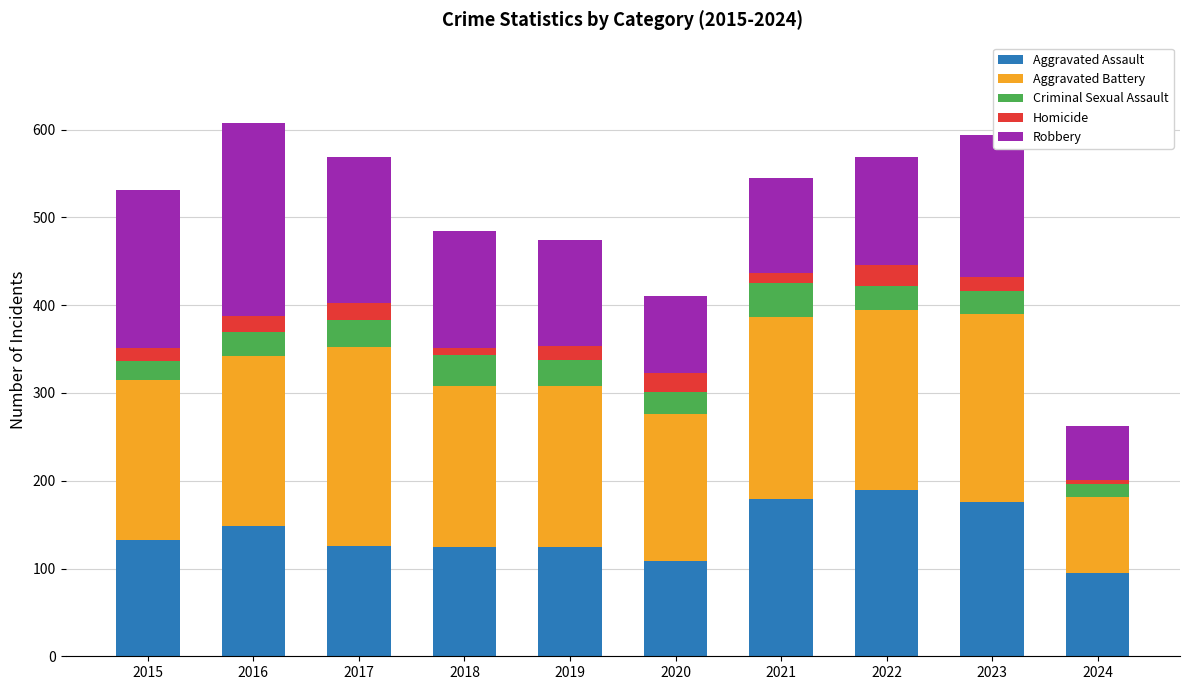

What is the total value across all series at 2024?

262